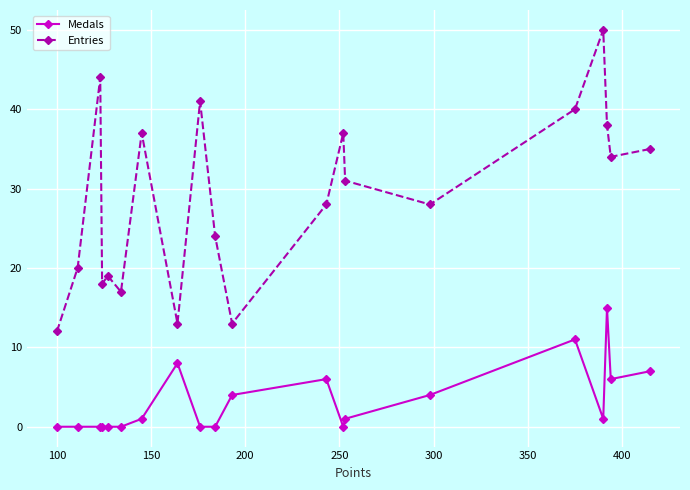

How many data points does each series have?

20